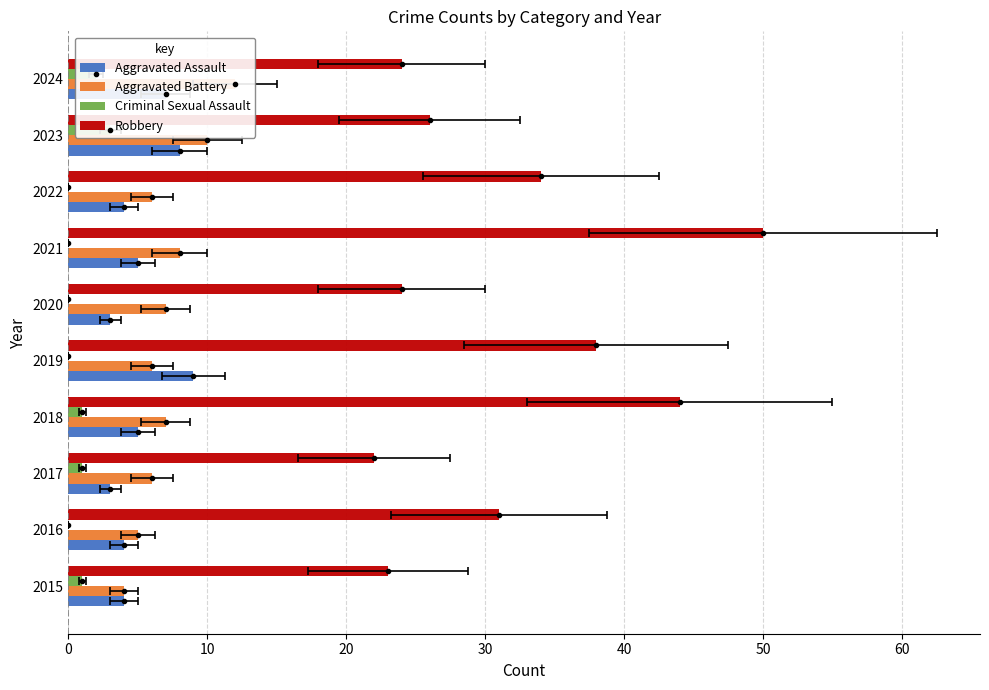

What is the greatest value displayed?

50